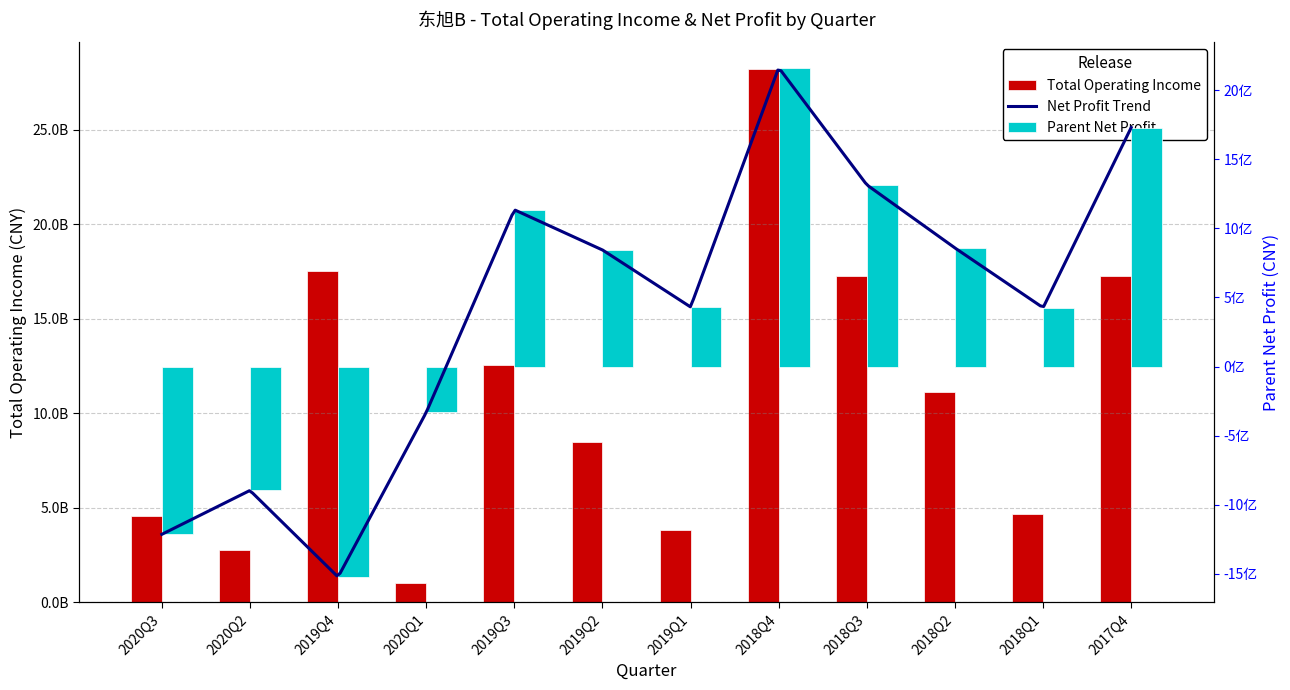

Which has a higher value, 2020Q1 or 2019Q3?

2019Q3